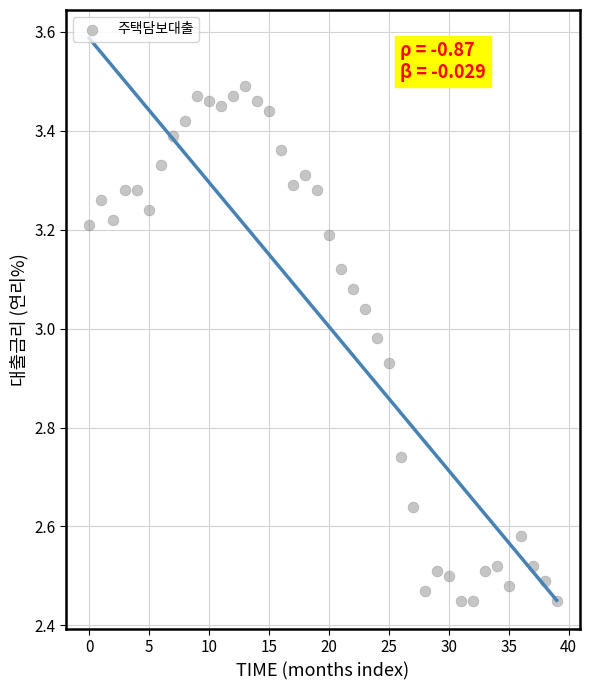

What is the range of Y values (max minus min)?

1.0